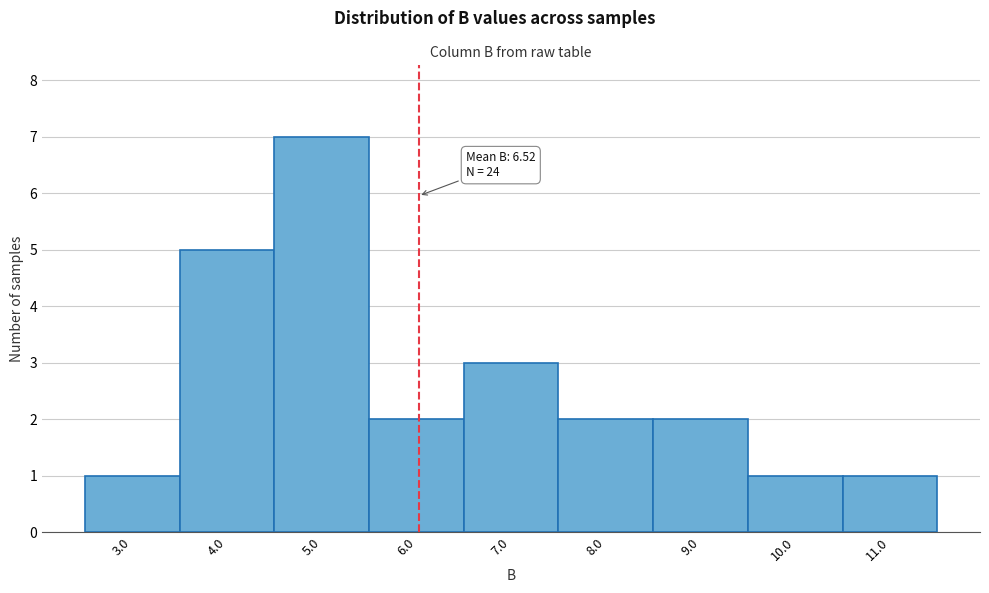

Reading left to right, extract all data points from this chart.

3.0=1	4.0=5	5.0=7	6.0=2	7.0=3	8.0=2	9.0=2	10.0=1	11.0=1